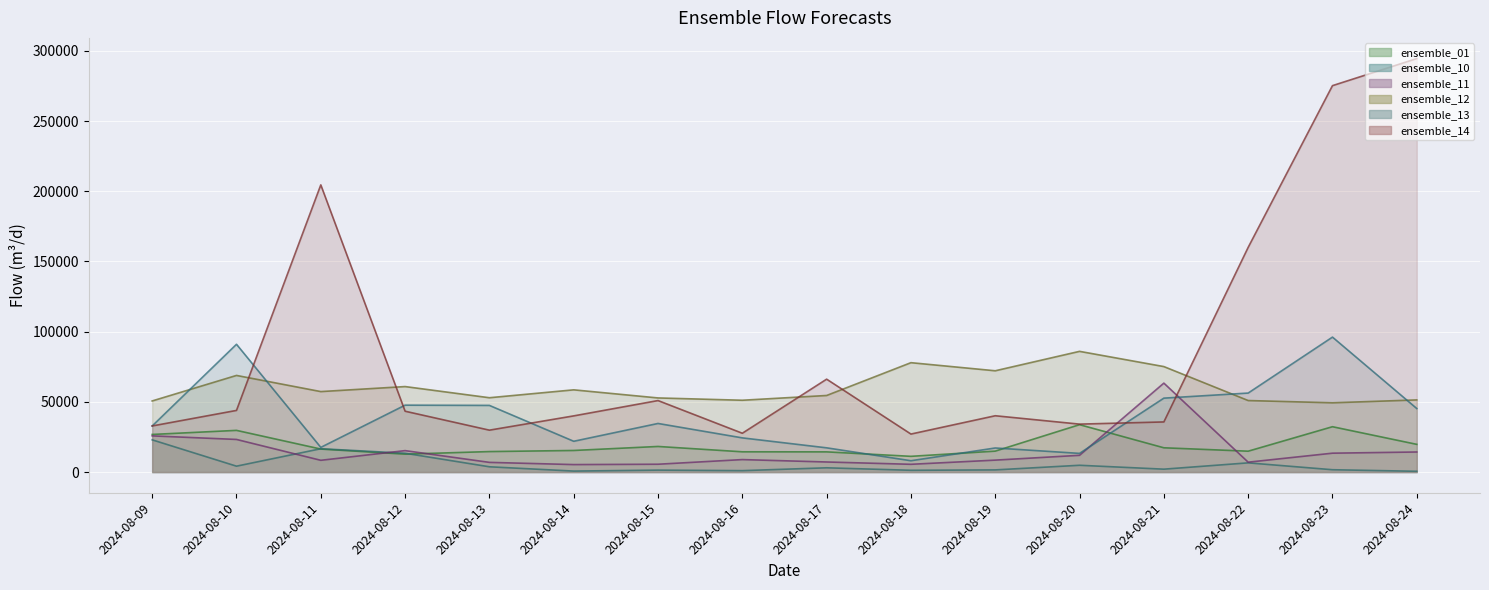

What are all the series names shown in the legend?

ensemble_01, ensemble_10, ensemble_11, ensemble_12, ensemble_13, ensemble_14